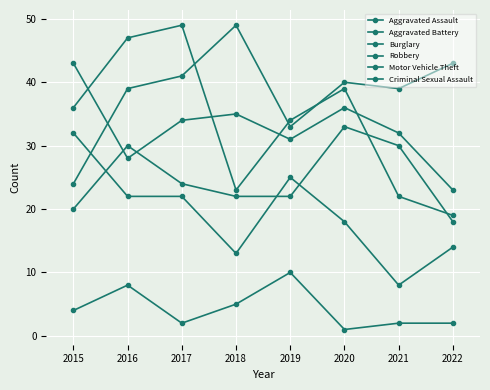

Rank the series at 2020 from lowest to highest value.

Criminal Sexual Assault, Burglary, Aggravated Assault, Aggravated Battery, Robbery, Motor Vehicle Theft